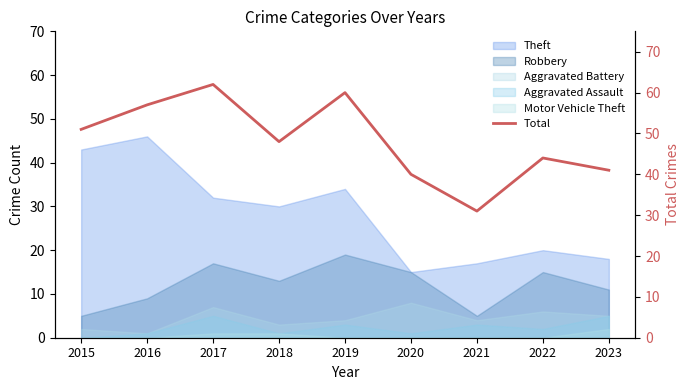

Rank the categories by value from highest to lowest.

2017, 2019, 2016, 2015, 2018, 2022, 2023, 2020, 2021